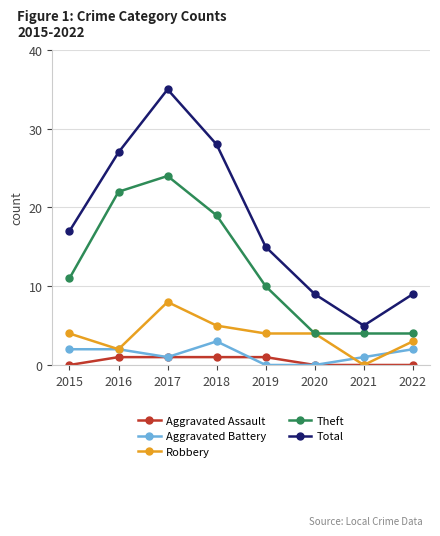

At which category does Aggravated Battery reach its first local valley?

2017